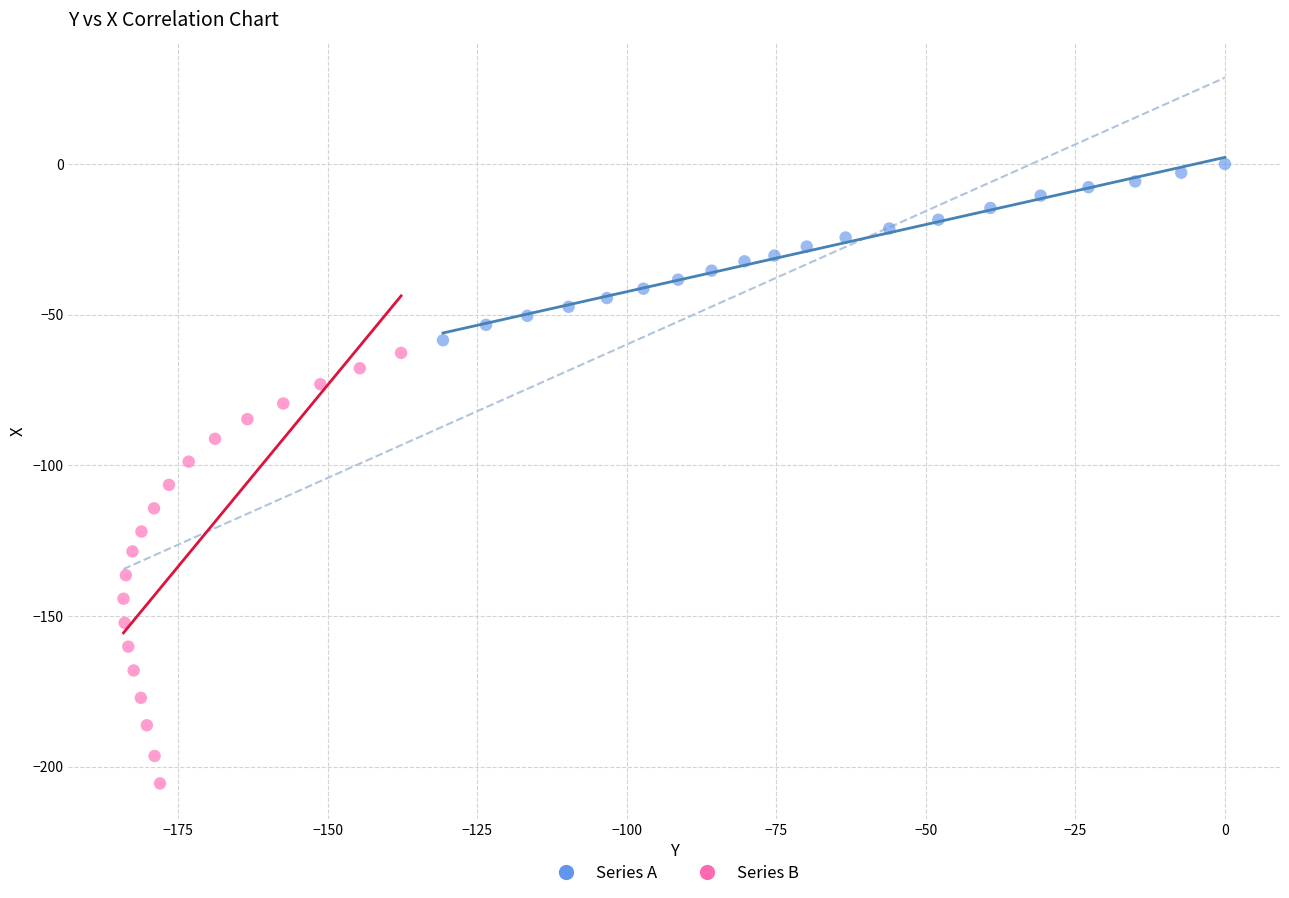

Which series has the largest Y range (max minus min)?

Series B